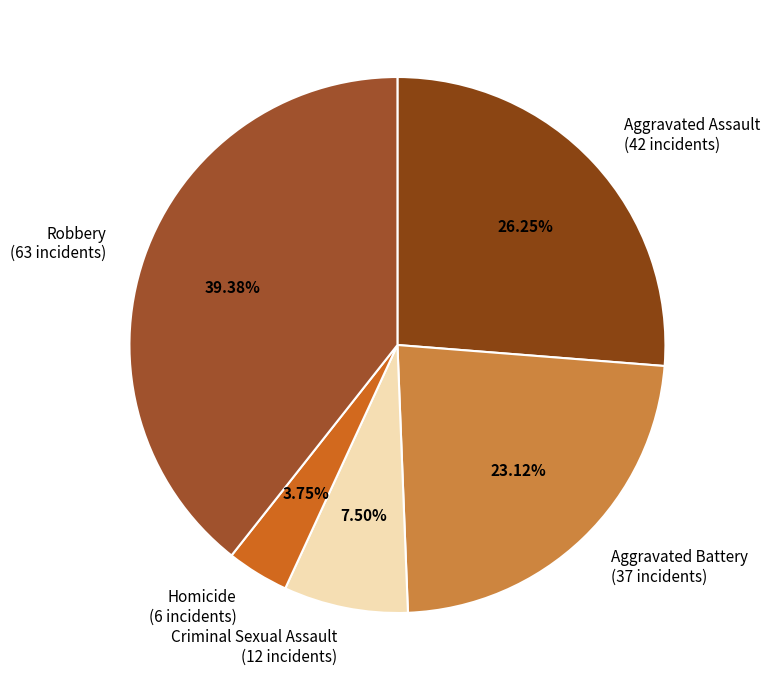

Do Aggravated Battery (37 incidents) and Robbery (63 incidents) together represent more than half of the pie?

Yes